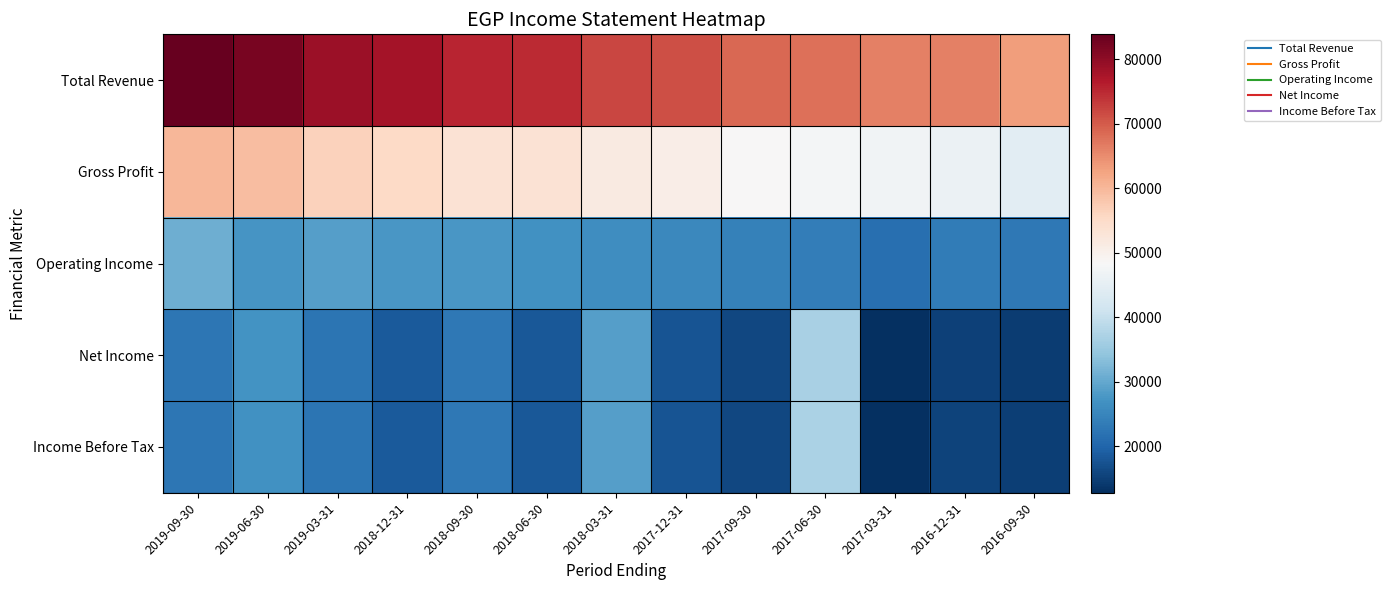

At which category is the sum across all series the highest?

2019-06-30